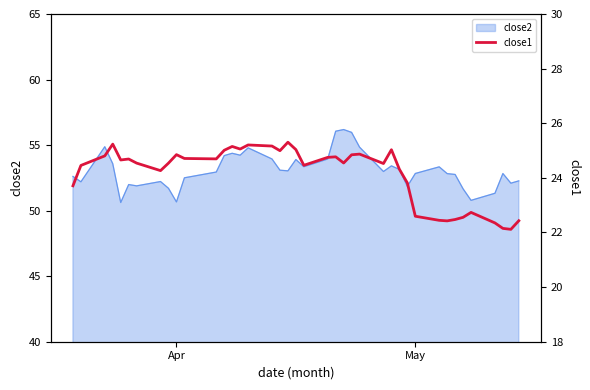

True or false: there are more than 1 points higher than both neighbors.

True